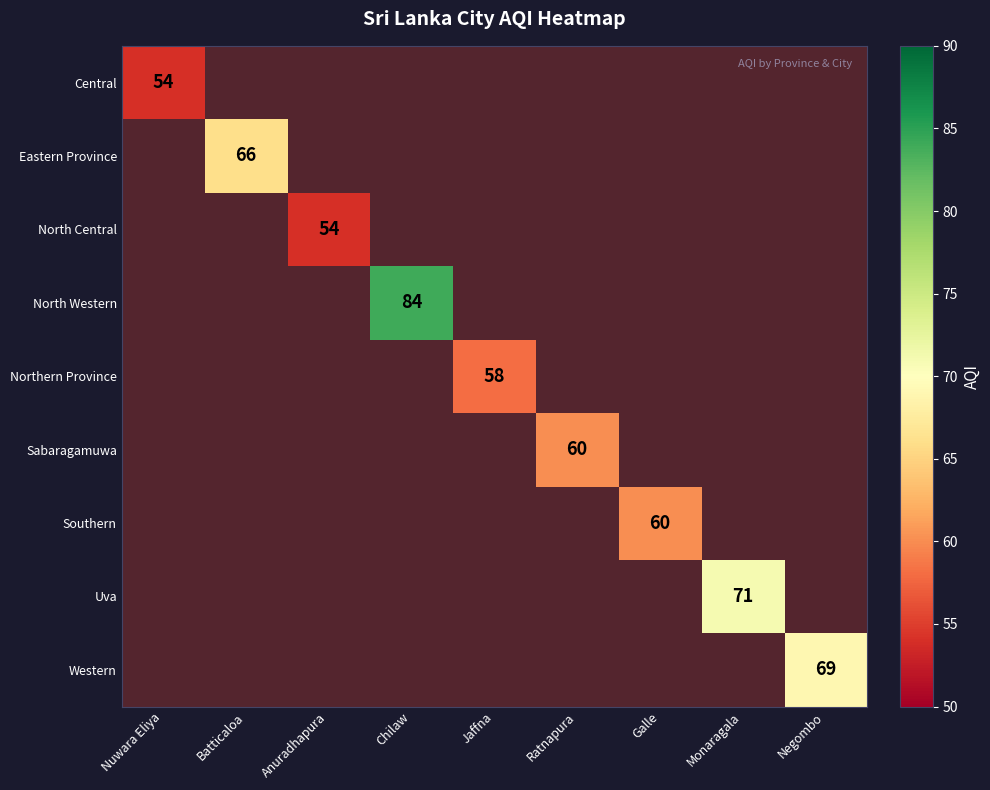

Is the value of North Central at Anuradhapura greater than the value of Eastern Province at Chilaw?

No